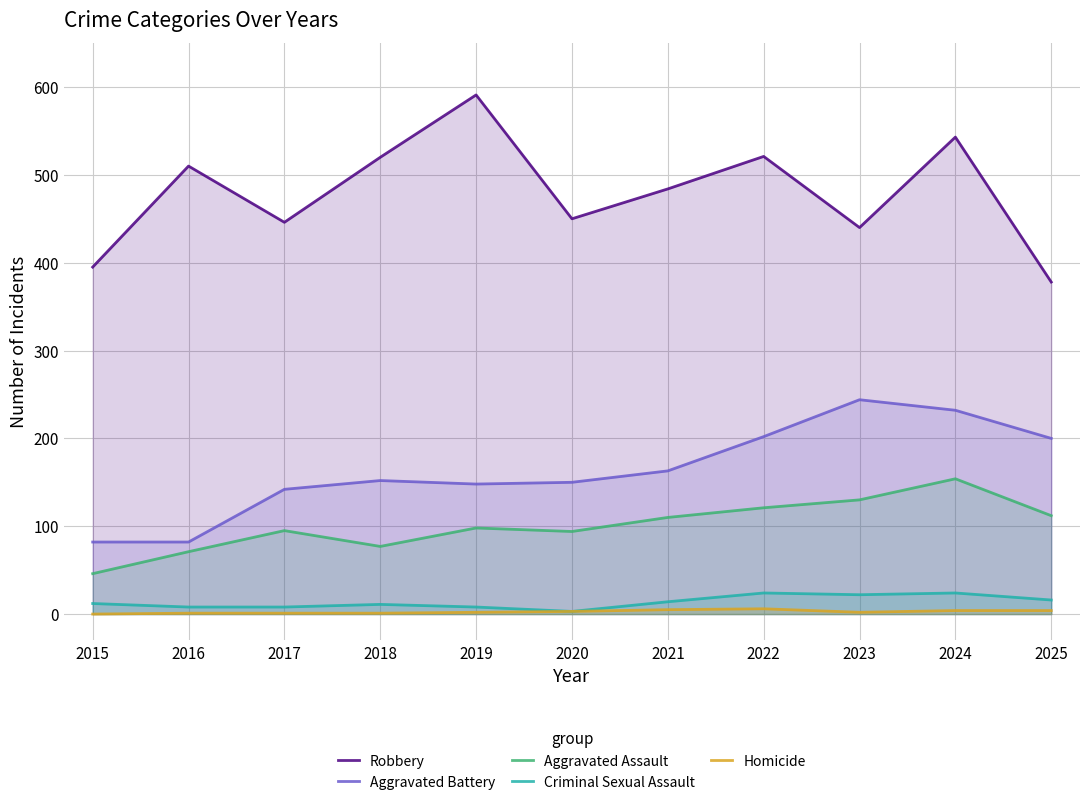

Count the number of data series in this chart.

5